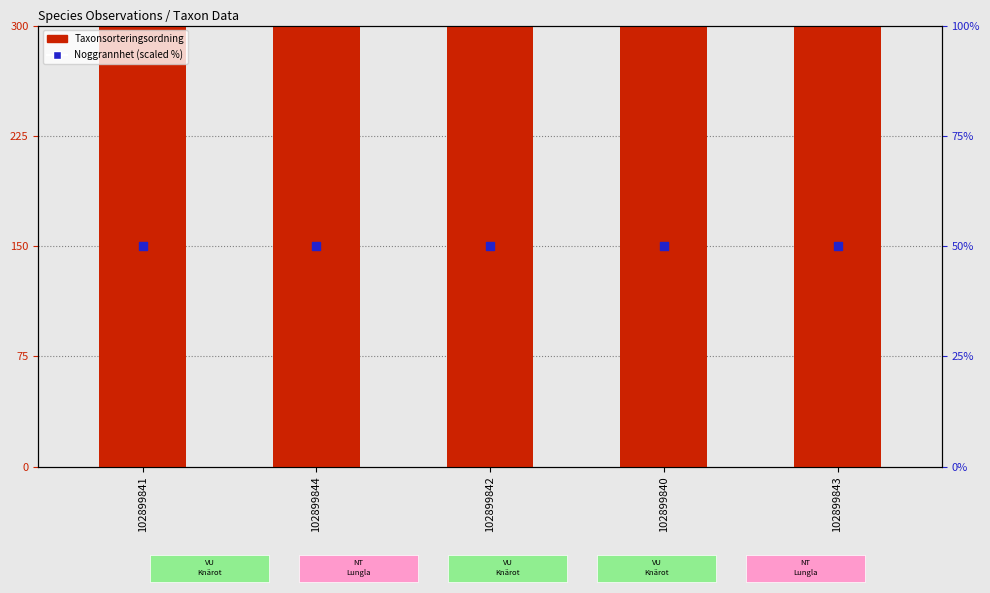

Which series contains the highest Y value?

Taxonsorteringsordning